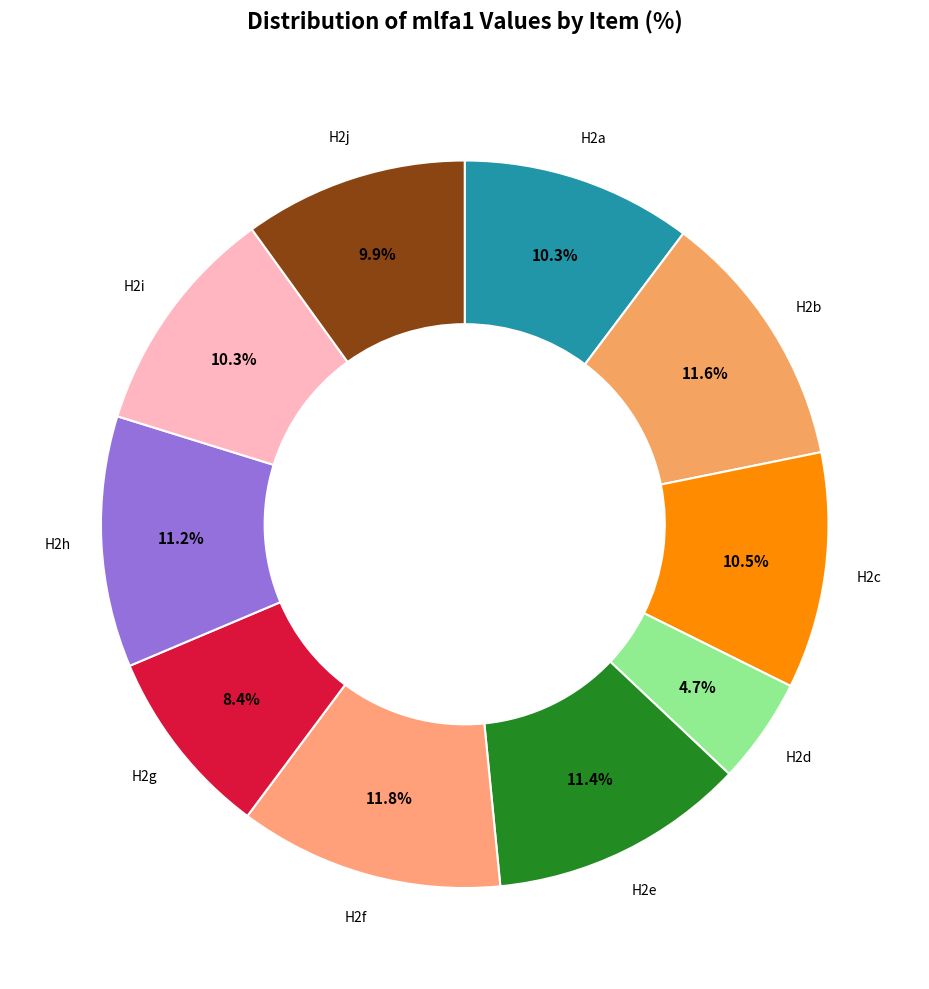

The H2h slice represents 11% of the pie. True or false?

True